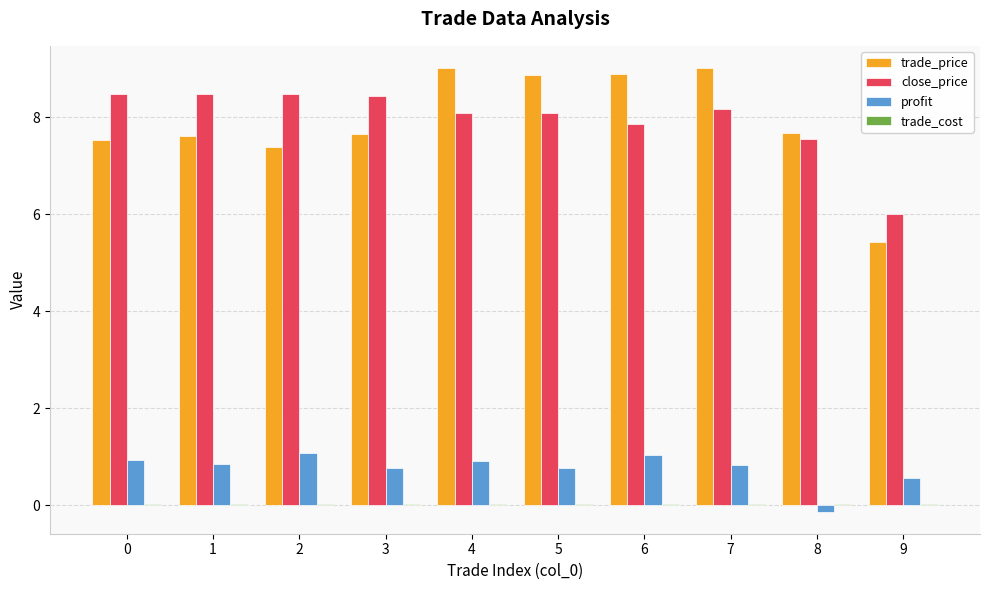

What is the sum of all close_price values?

79.7